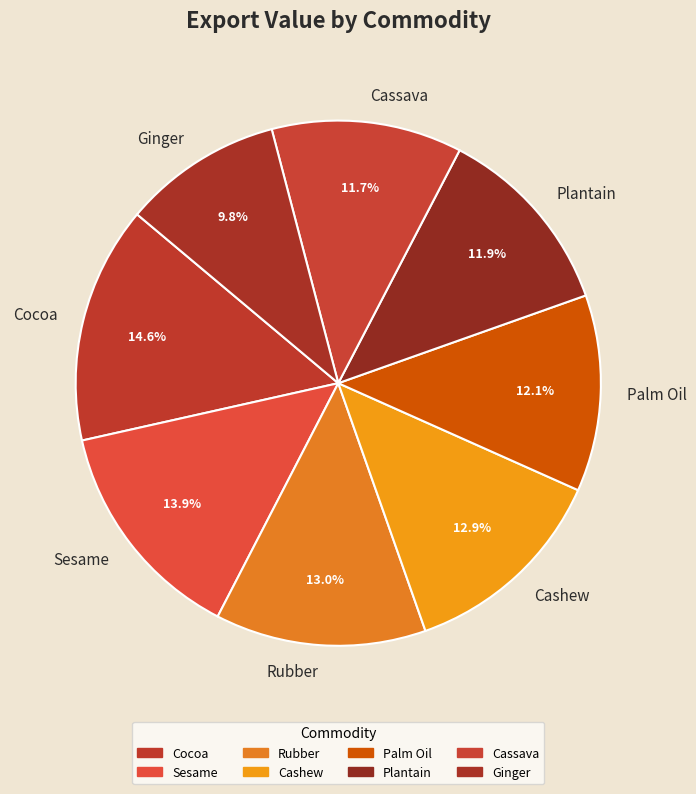

To the nearest percent, what percentage of the pie is Cocoa?

15%